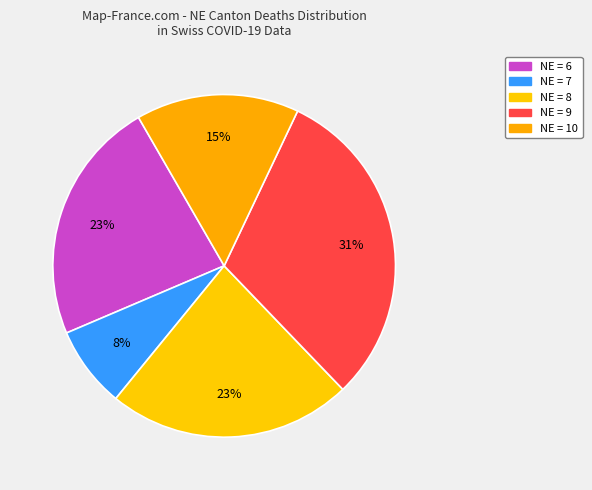

How many segments does this pie chart have?

5